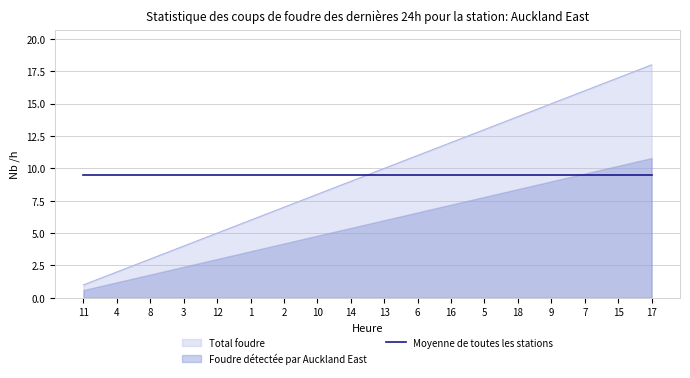

How many lines are shown in the chart?

1